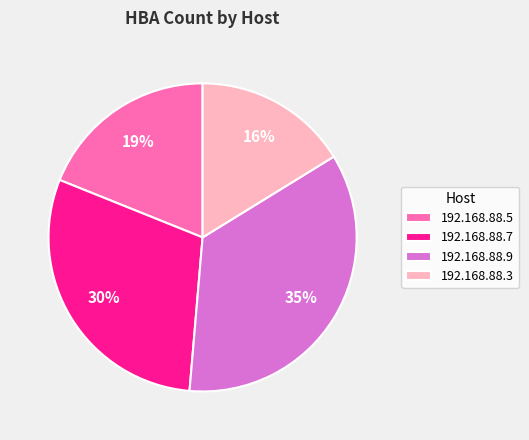

Which slice is the largest?

192.168.88.9